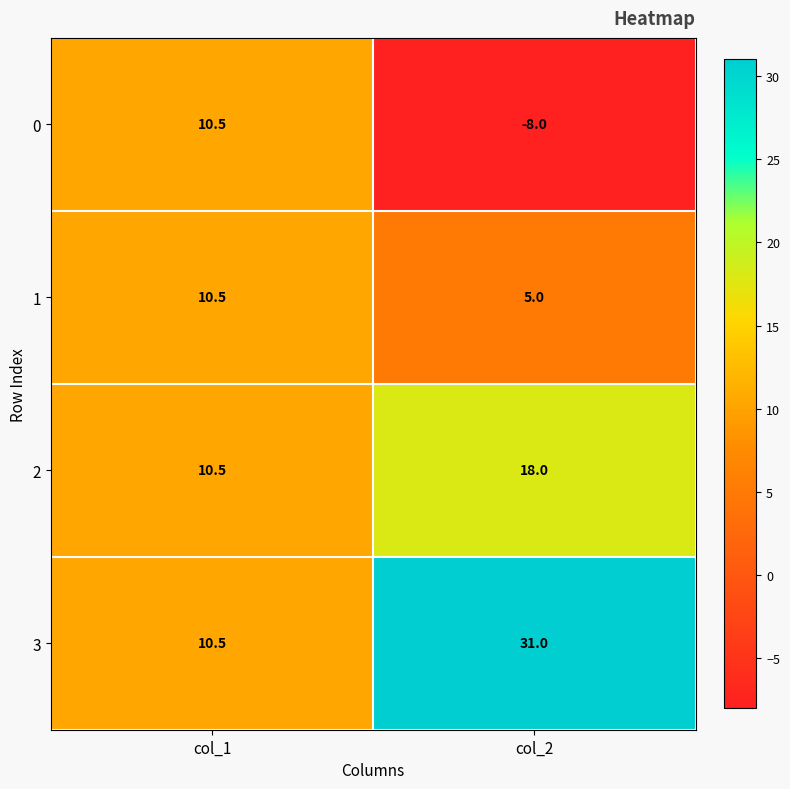

What is the greatest value displayed?

31.0